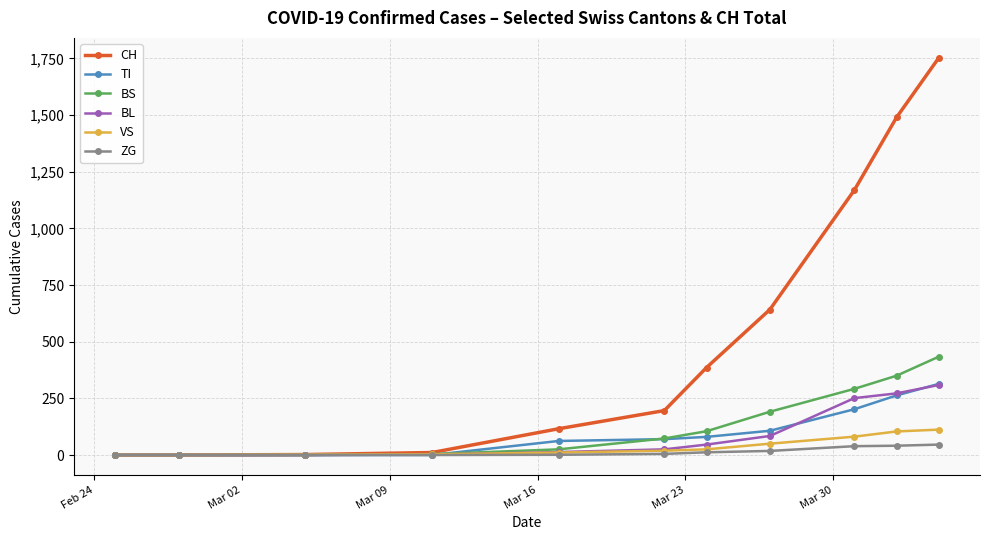

What is the maximum value shown in the chart?

1753